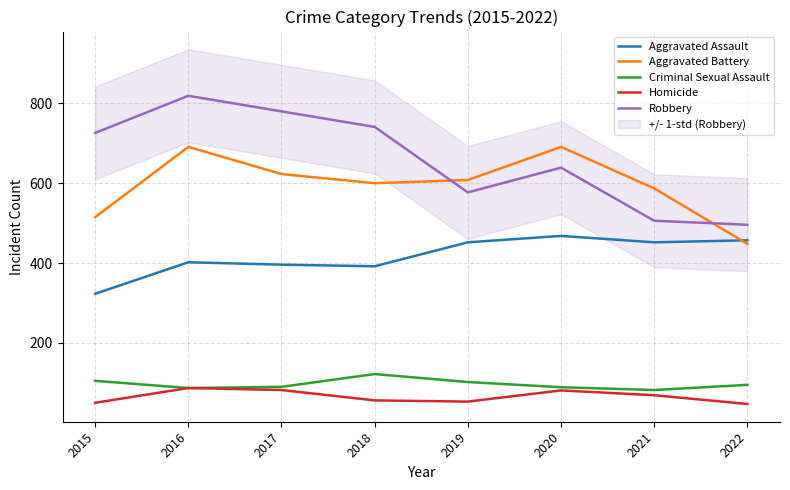

How many interior local peaks does the Aggravated Battery series have?

2